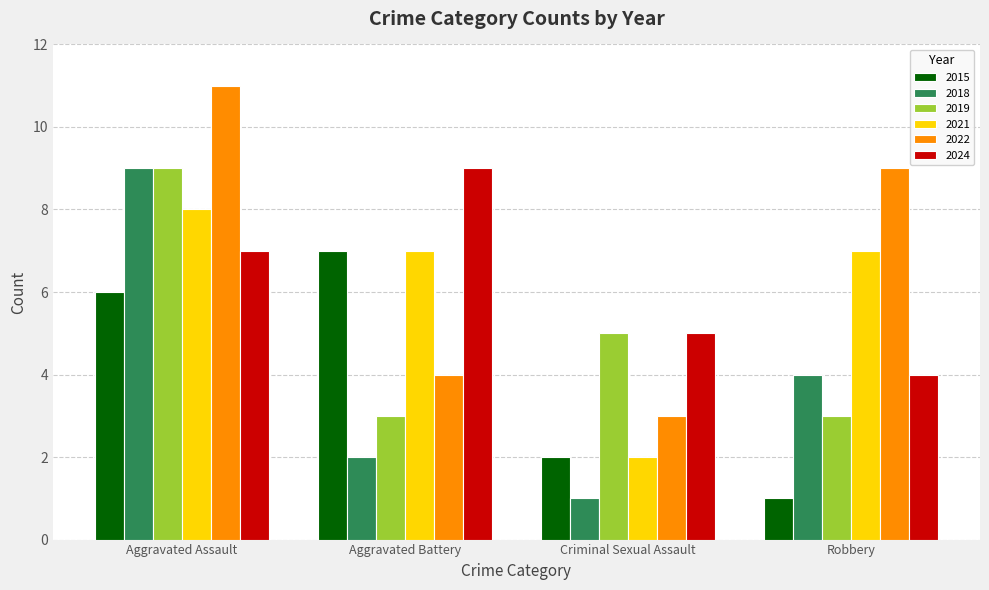

What is the difference between the highest and lowest values at Criminal Sexual Assault?

4